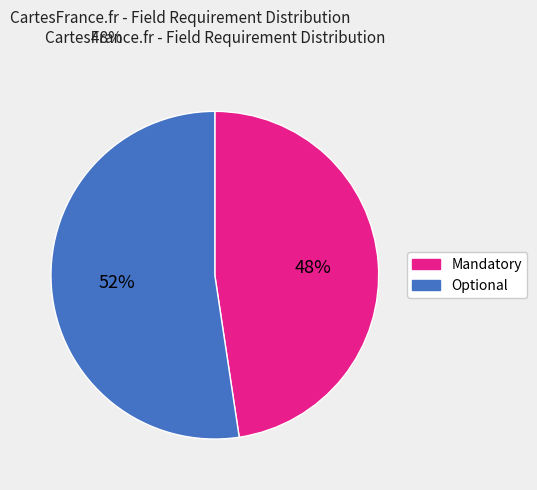

True or false: Mandatory accounts for 53% of the total.

False